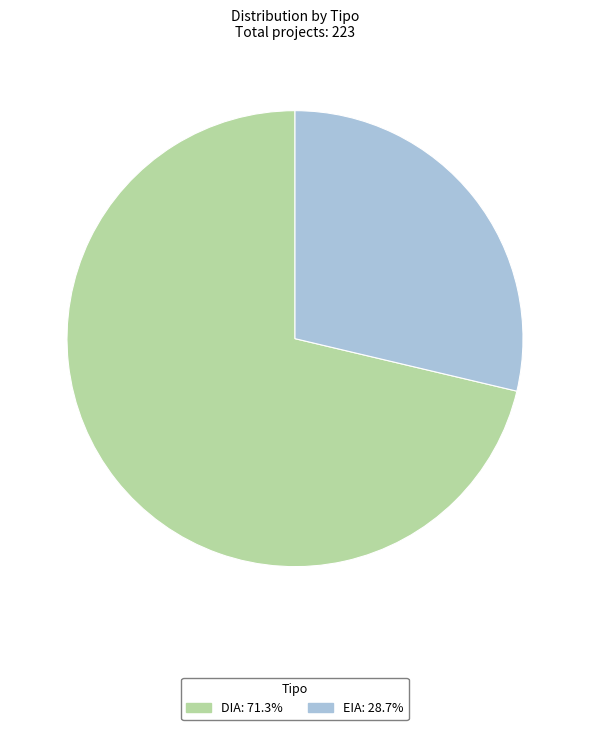

Which category has the biggest portion of the pie?

DIA